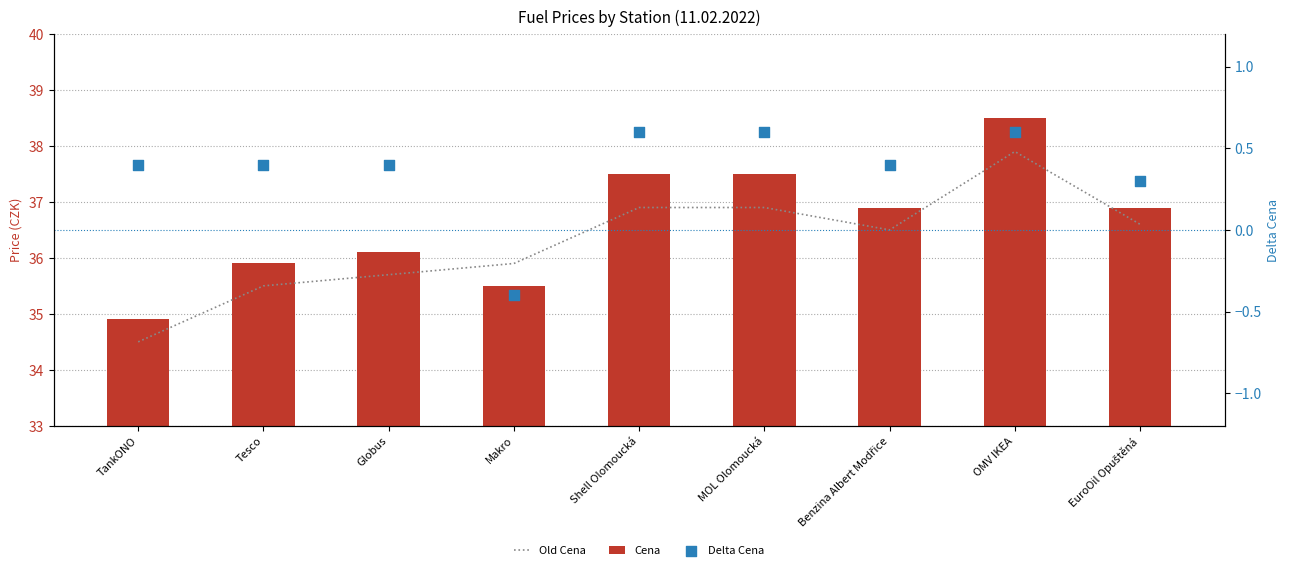

Which series has the largest total across all categories?

Cena